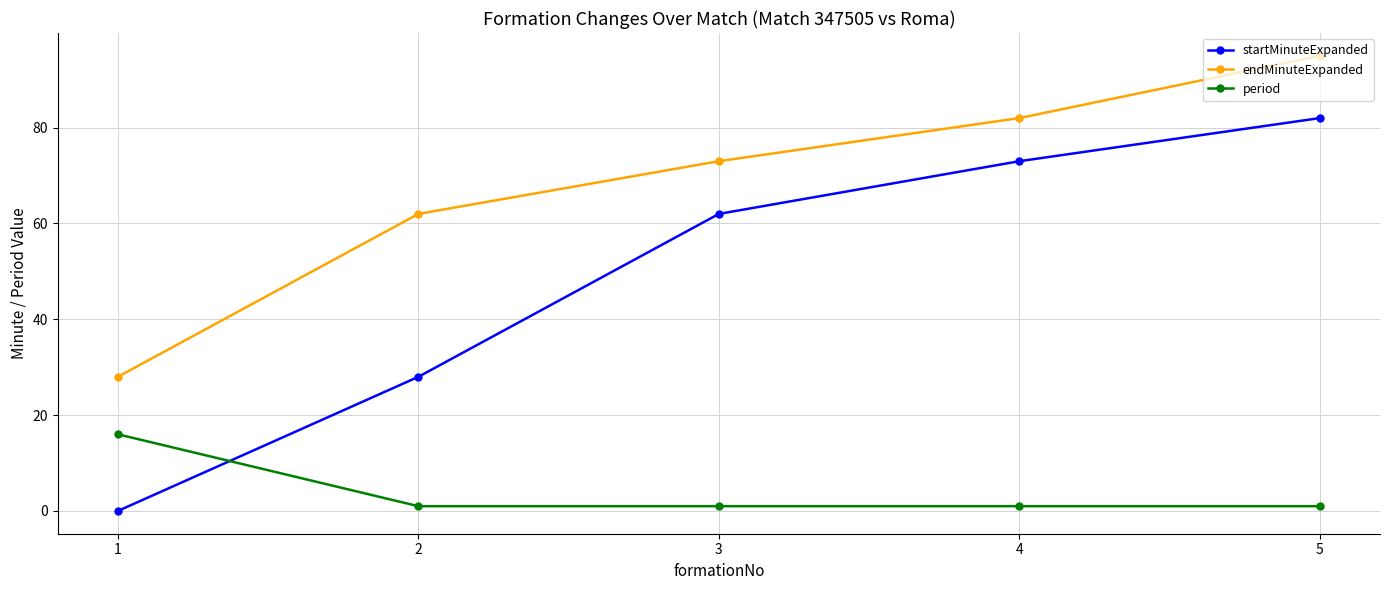

What is the sum of the period values at 1 and 2?

17